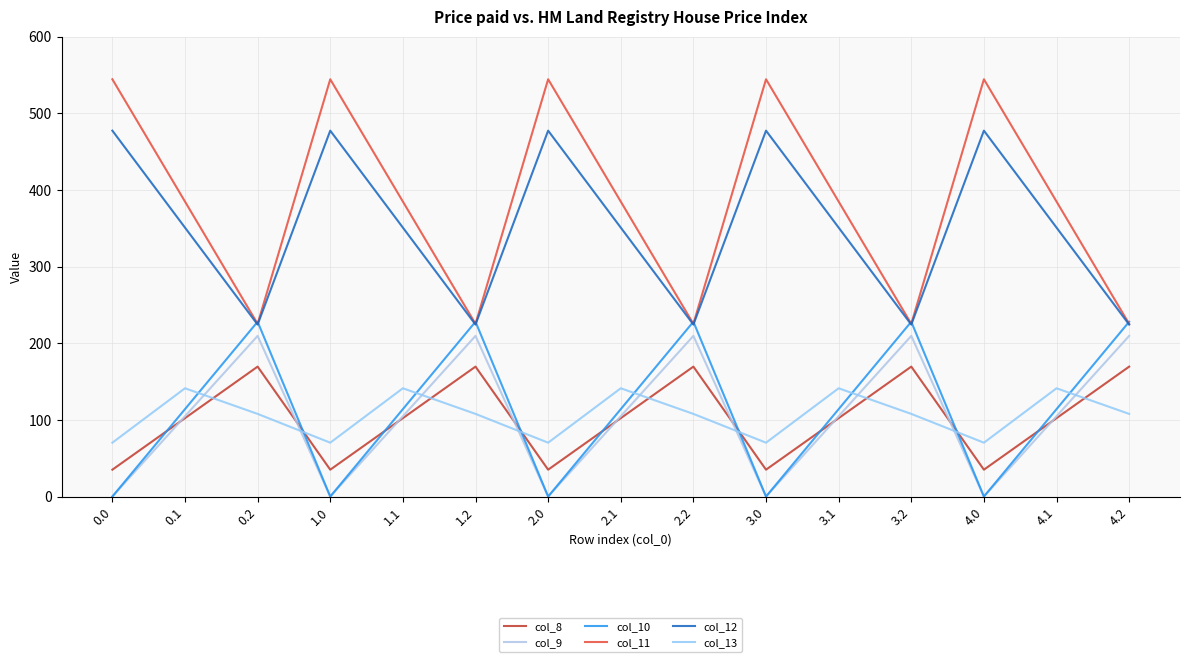

Does the chart have visible grid lines?

Yes